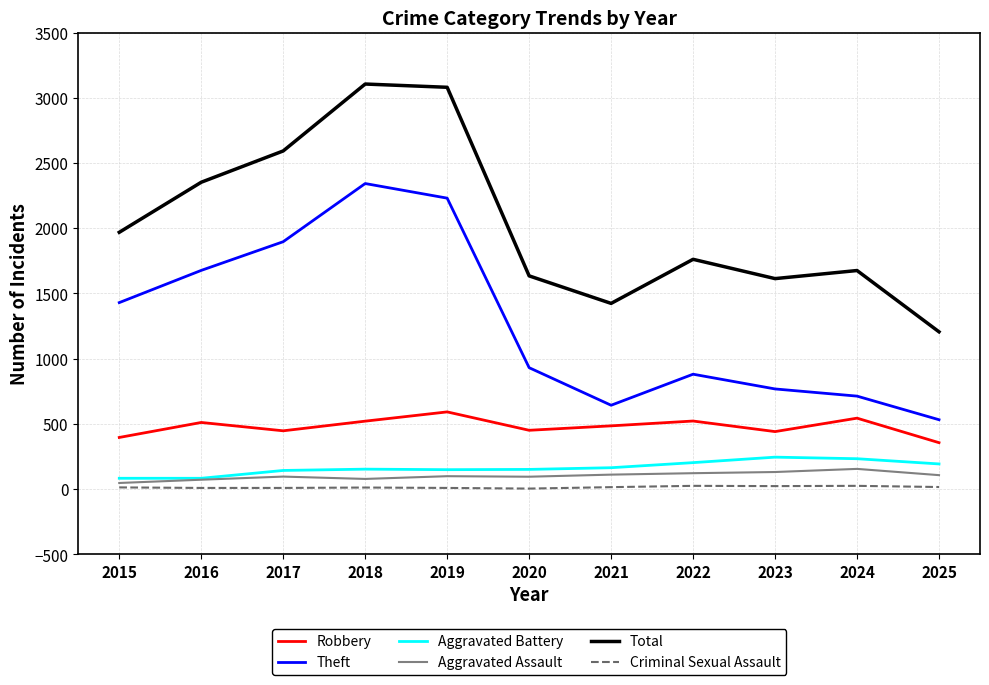

True or false: Theft and Total intersect in this chart.

False